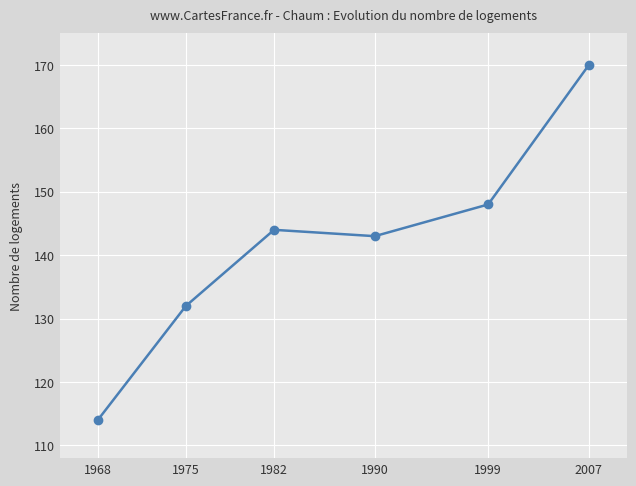

What is the maximum value shown in the chart?

170